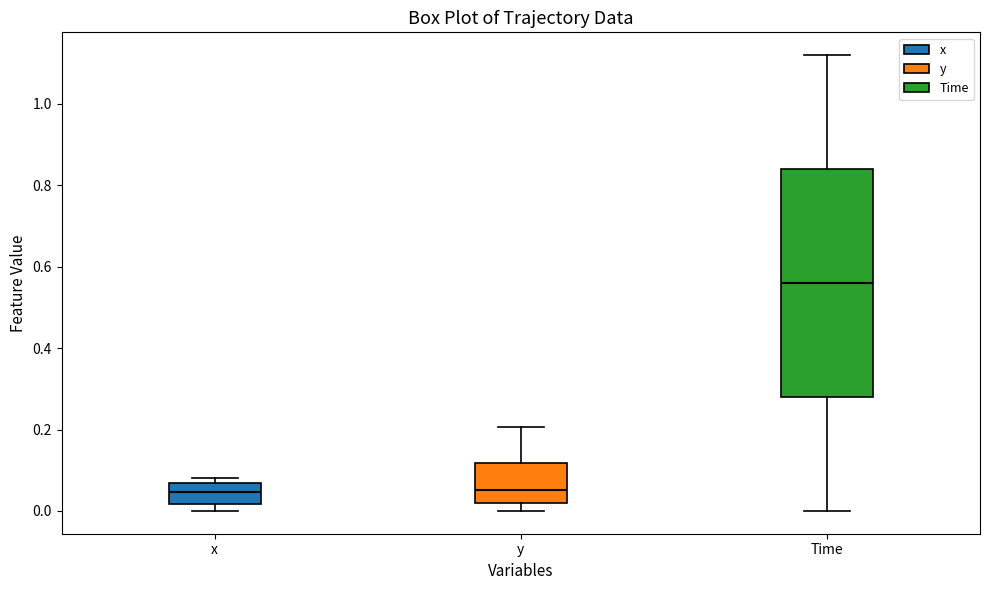

Reading left to right, read every box against the y-axis: the position of its median line, the range the box covers, and the ends of its whiskers. The values are not printed on the chart, so give them approximately, as read against the axis.

x: median 0.04, box 0.02 to 0.06, whiskers 0.00 to 0.08
y: median 0.06, box 0.02 to 0.12, whiskers 0.00 to 0.20
Time: median 0.56, box 0.28 to 0.84, whiskers 0.00 to 1.12